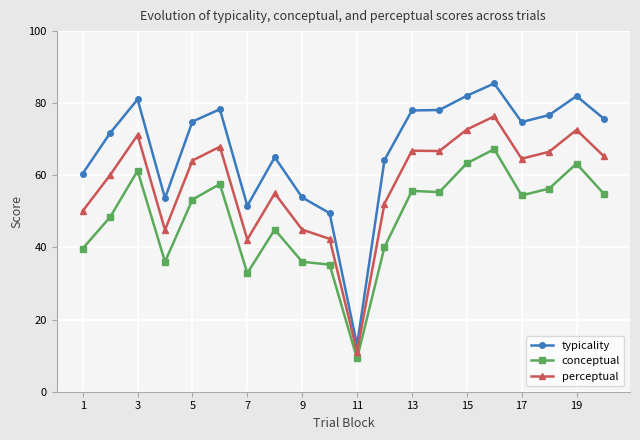

What is the difference between the second highest and minimum values in the perceptual series?

61.6